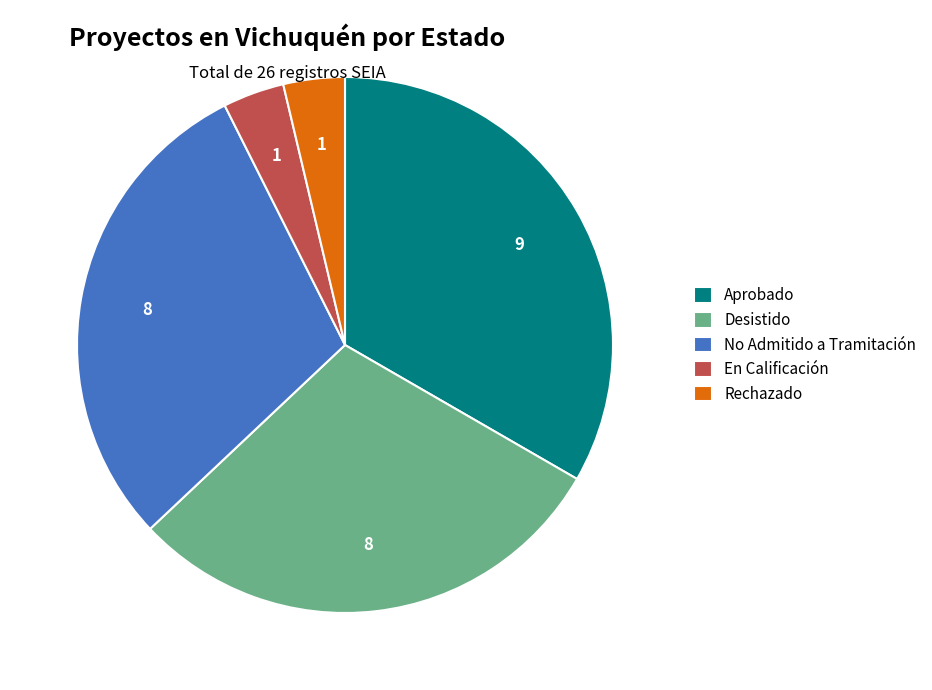

Do Desistido and En Calificación together represent more than half of the pie?

No